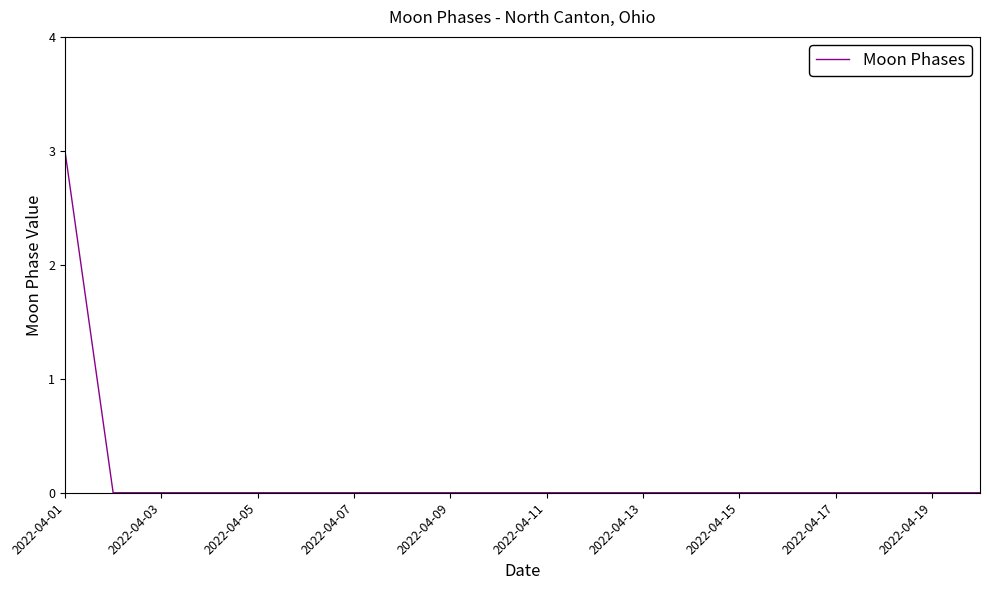

Does the chart have visible grid lines?

No